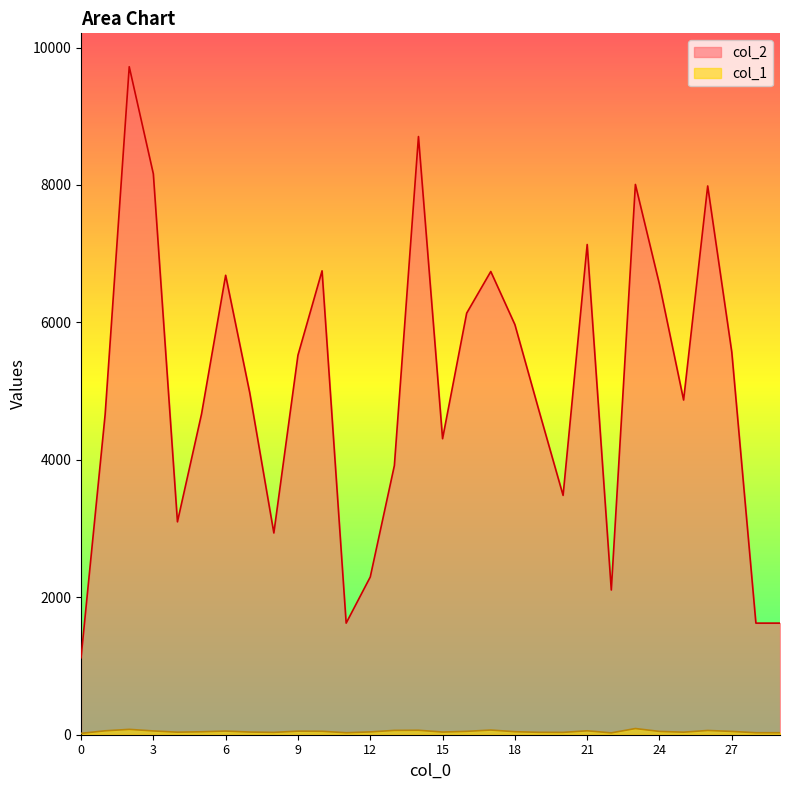

Where is the first local maximum for col_2?

2